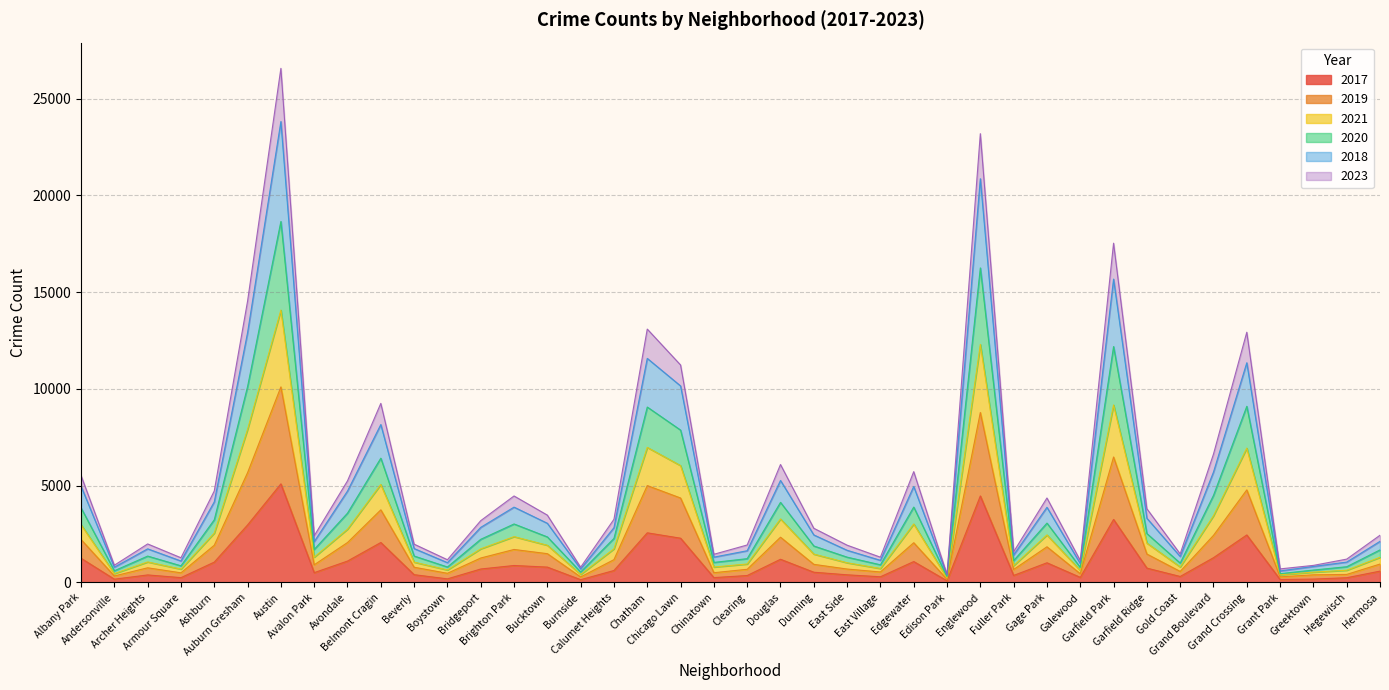

What is the label of the 11th point from the left?

Beverly